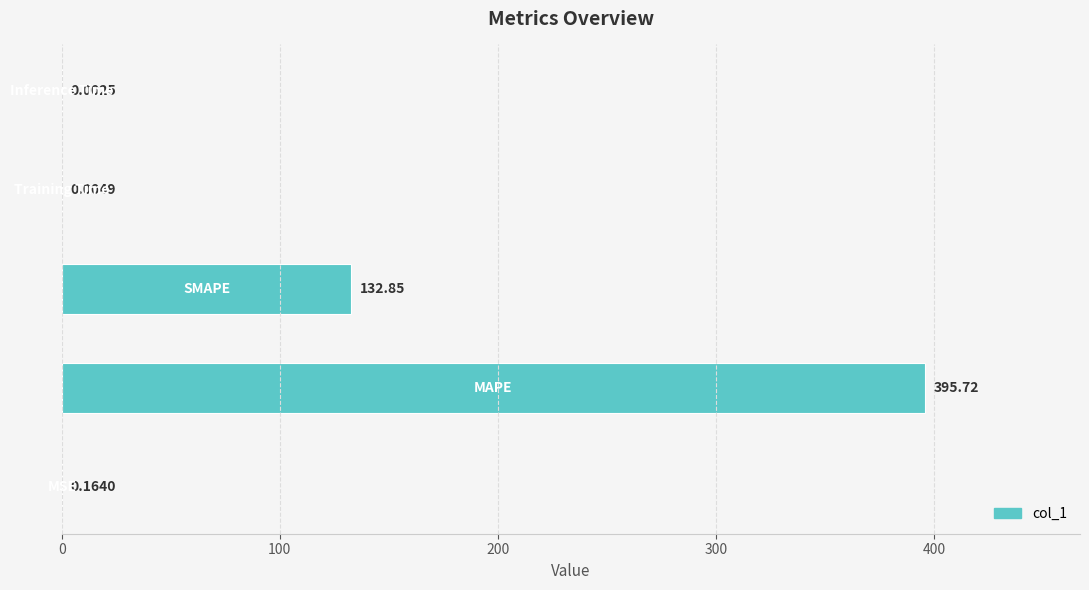

What is the sum of all values?

528.7